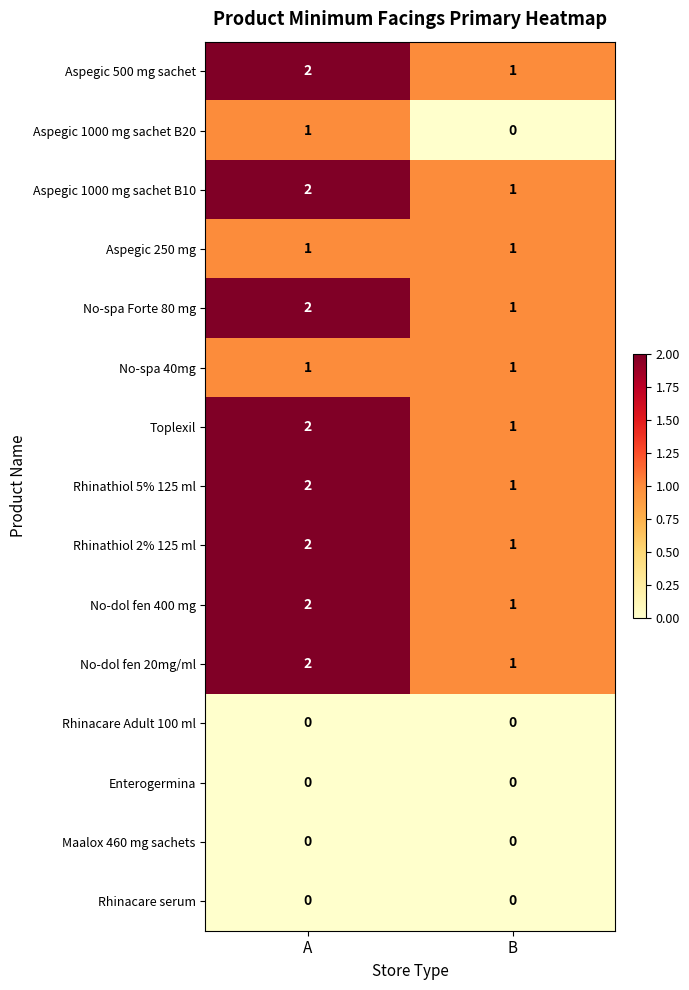

What is the total value across all series at A?

19